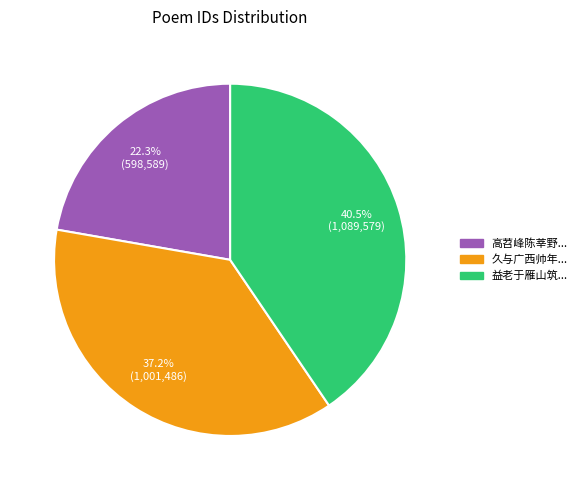

Does any single category account for the majority?

No